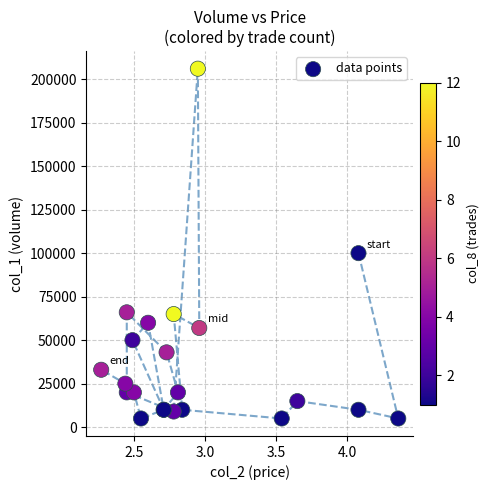

What Y value in the scatter plot is closest to 105500?

100000